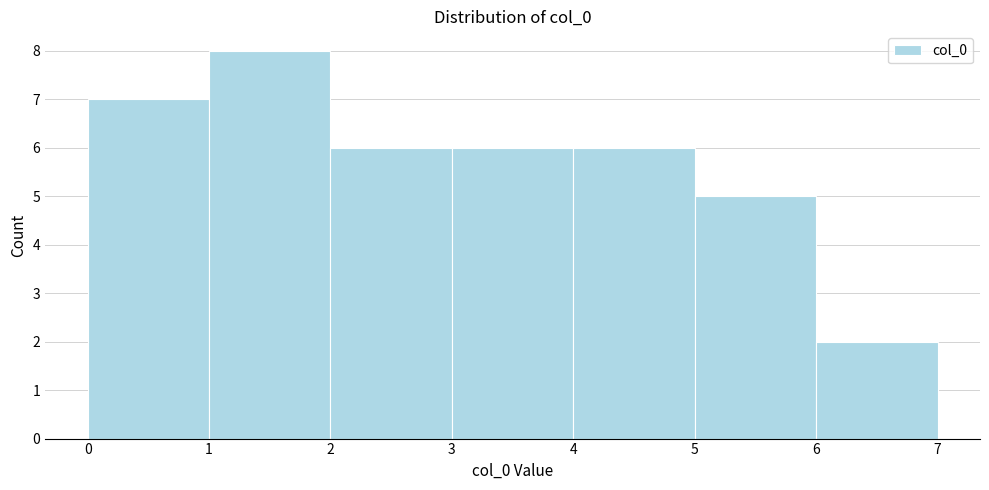

Reading left to right, transcribe this chart: for each bar, give the range it covers on the x-axis and its height. The values are not printed on the chart, so give them approximately, as read against the axis.

0 to 1: 7
1 to 2: 8
2 to 3: 6
3 to 4: 6
4 to 5: 6
5 to 6: 5
6 to 7: 2